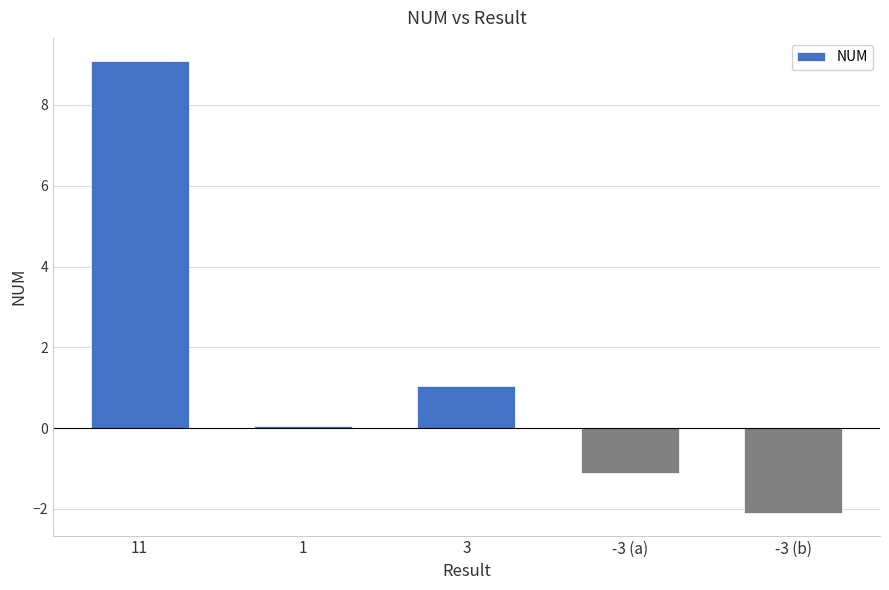

Count the number of categories in the chart.

5